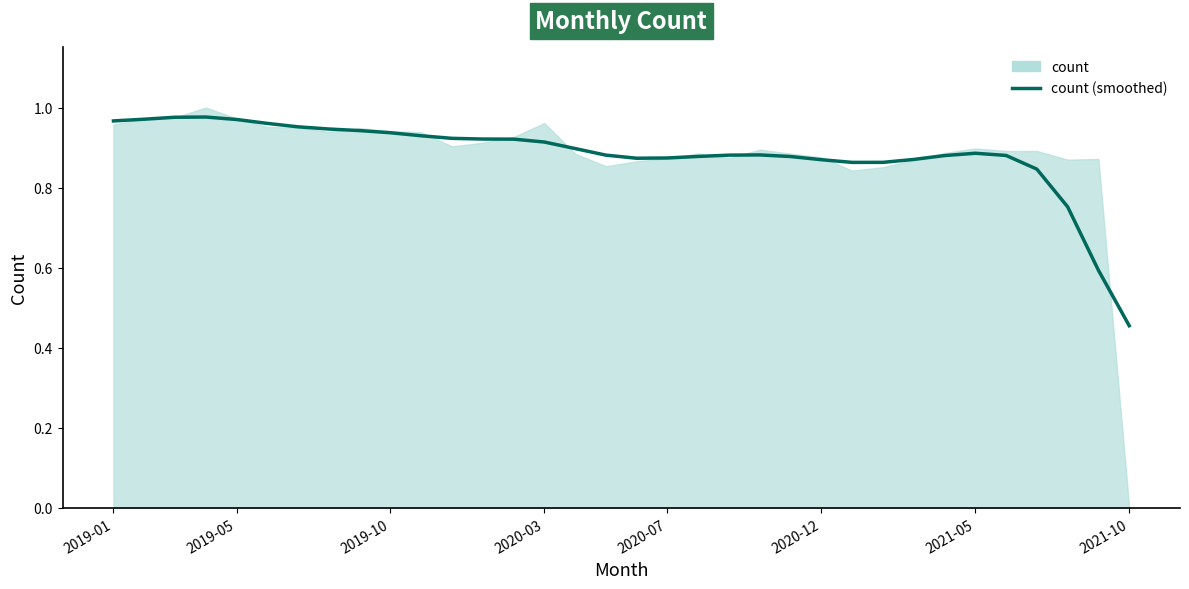

What is the minimum value shown in the chart?

0.5